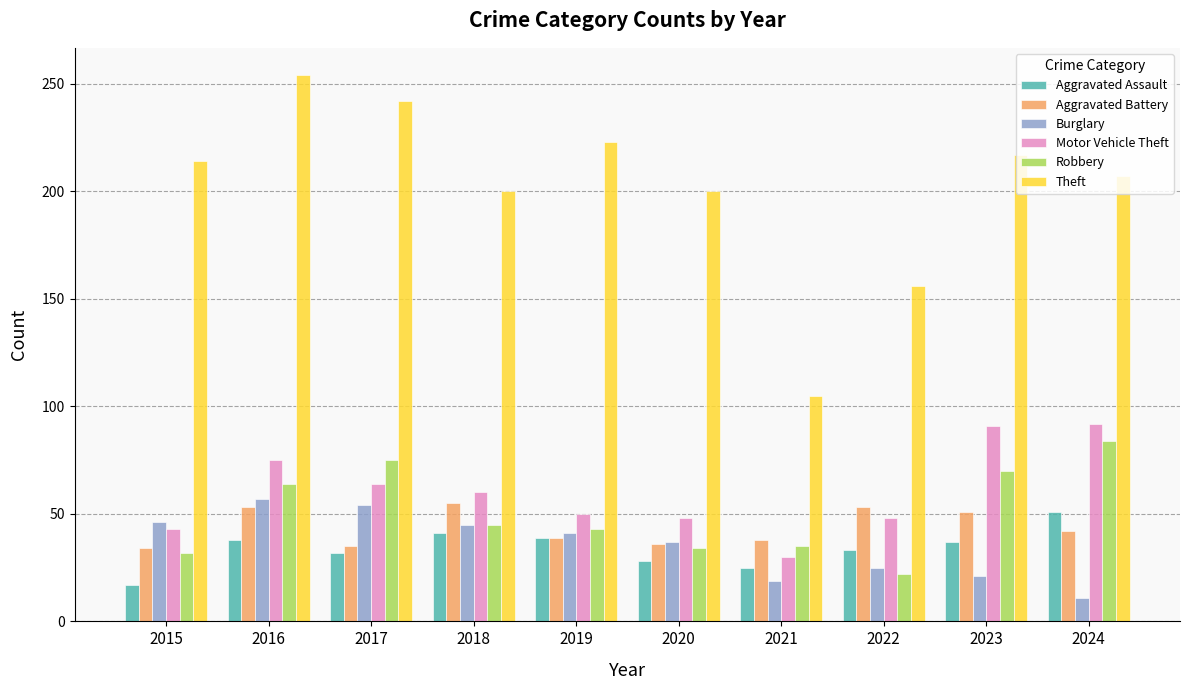

What is the average value of the Motor Vehicle Theft series?

60